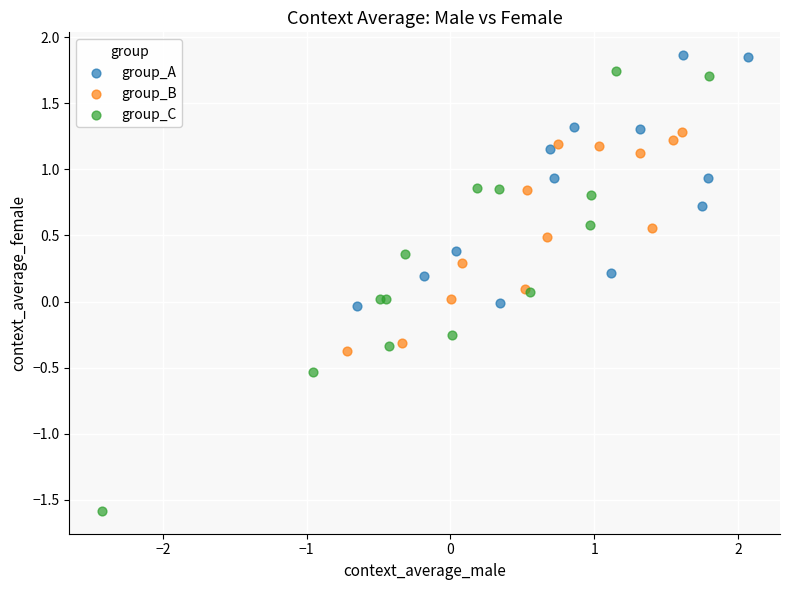

Which series contains the highest Y value?

group_A